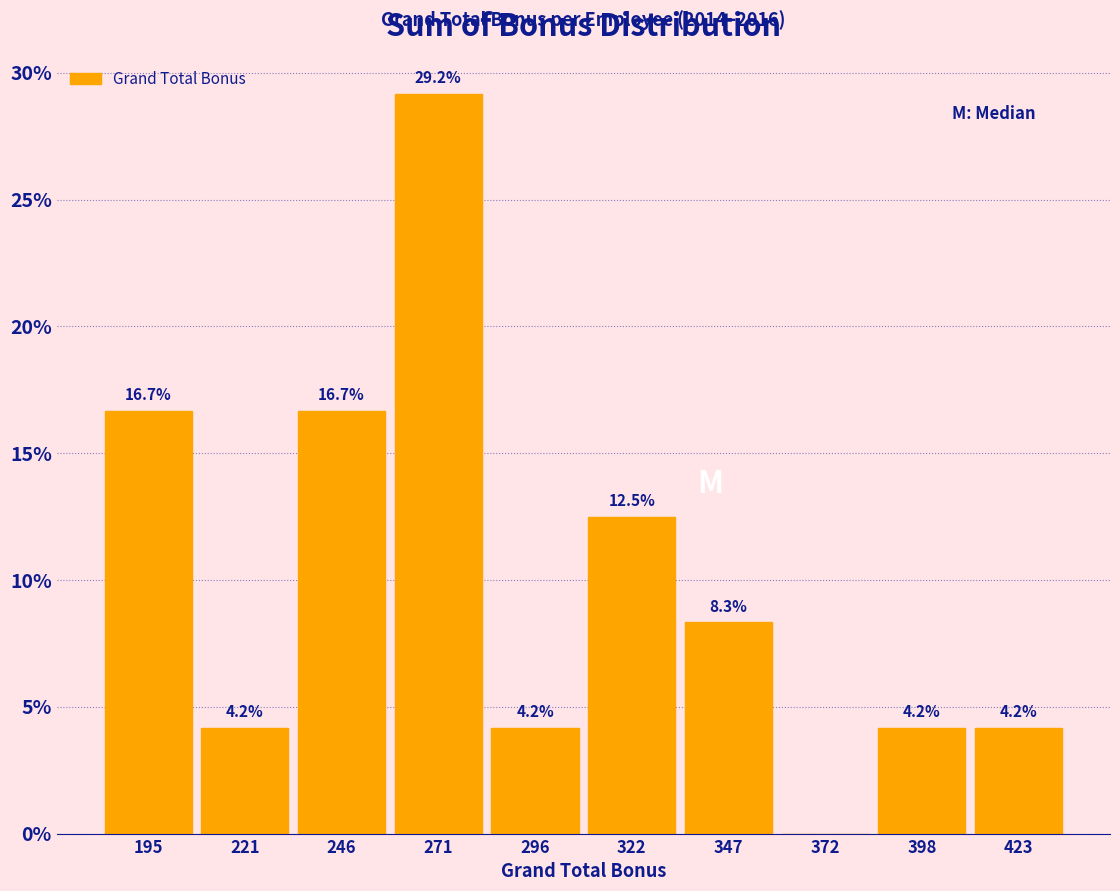

Over which range of the x-axis is the bar tallest?

260 to 285